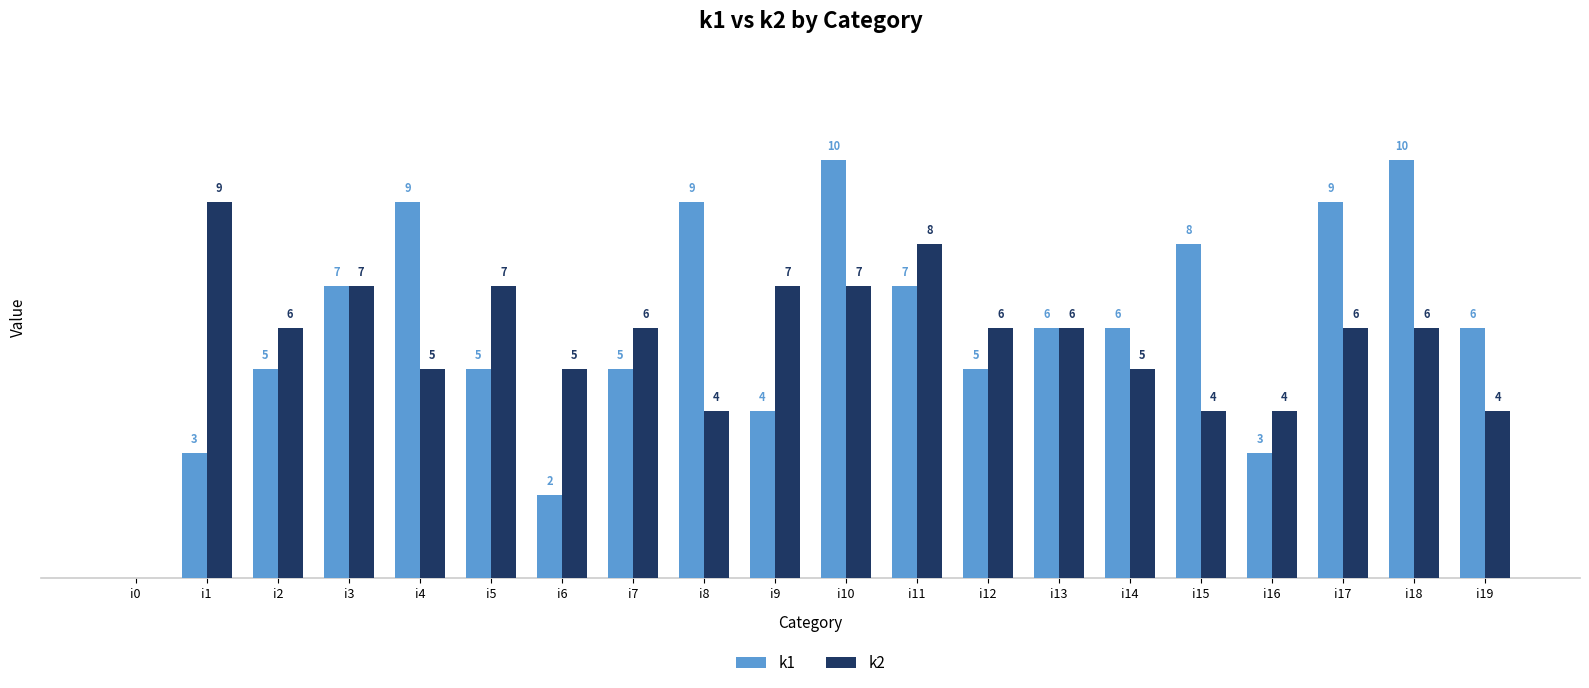

Is the value of k2 at i1 greater than the value of k1 at i6?

Yes